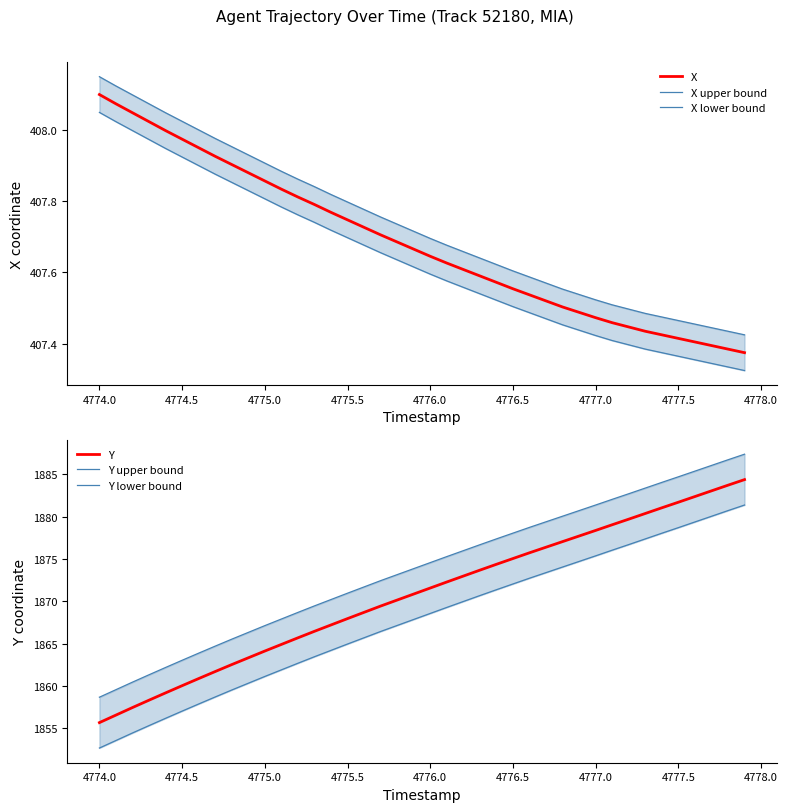

True or false: X has more than 0 points higher than both neighbors.

False